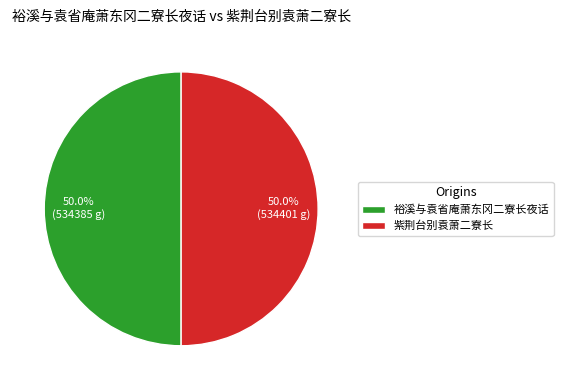

Do 裕溪与袁省庵萧东冈二寮长夜话 and 紫荆台别袁萧二寮长 together represent more than half of the pie?

Yes